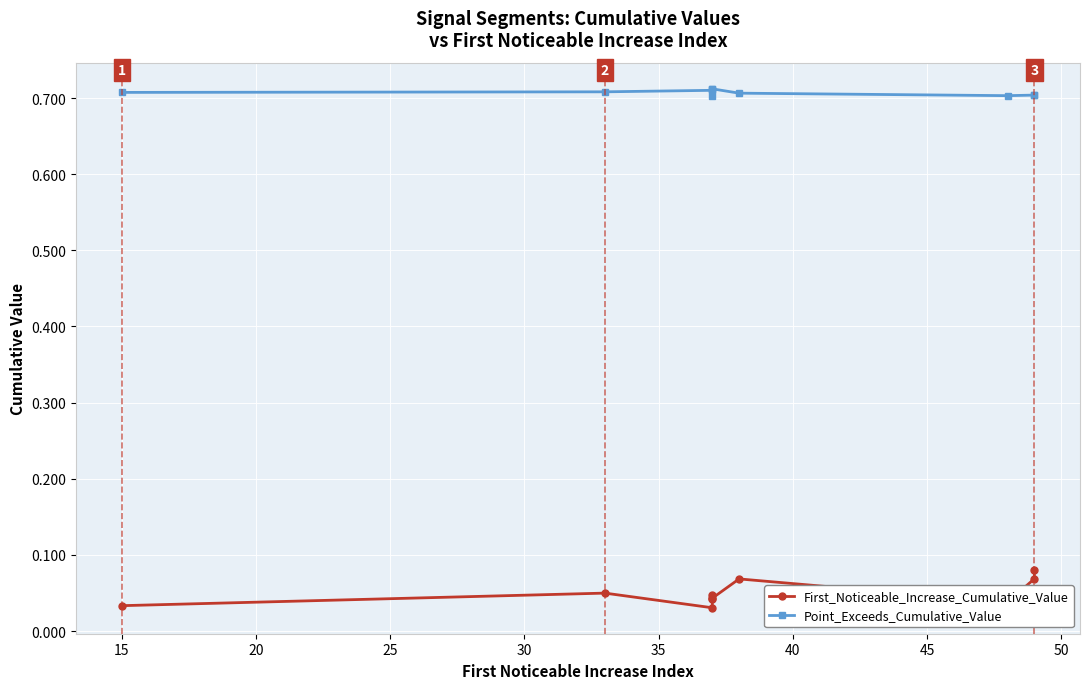

How many interior local peaks does the First_Noticeable_Increase_Cumulative_Value series have?

3